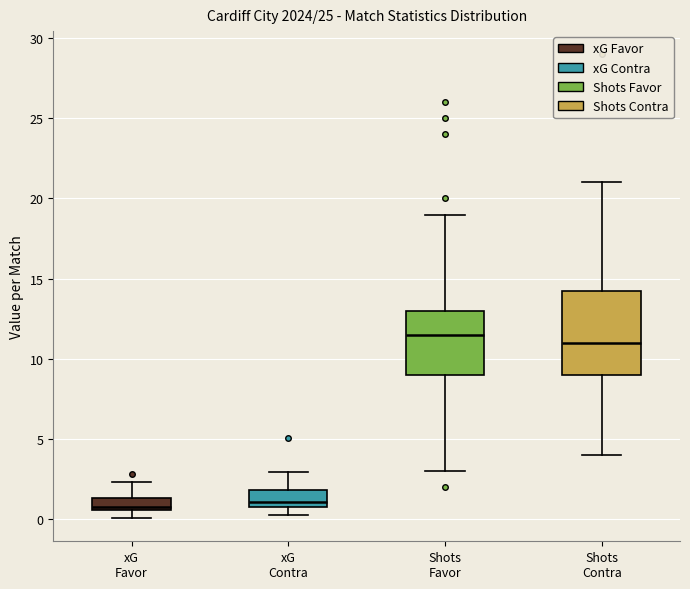

Which box has the highest median line?

Shots Favor